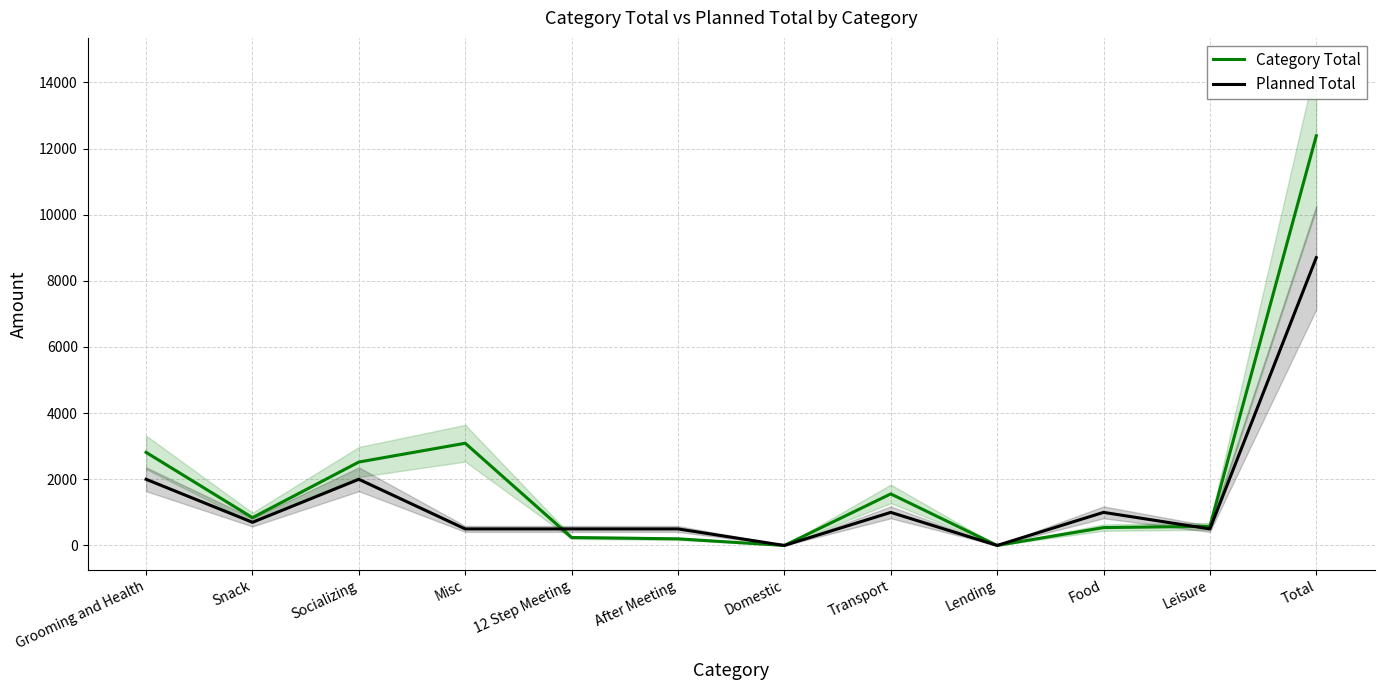

Reading right to left, transcribe all the data shown in this chart.

Category Total: 12384	580	540	0	1558	0	200	240	3090	2522	840	2814
Planned Total: 8700	500	1000	0	1000	0	500	500	500	2000	700	2000